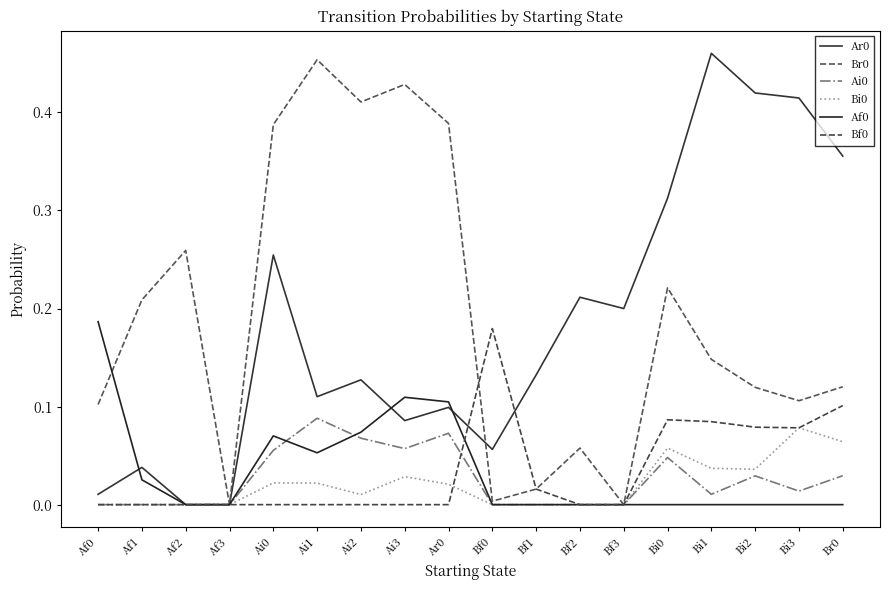

True or false: Br0 has more than 0 interior local peaks.

True